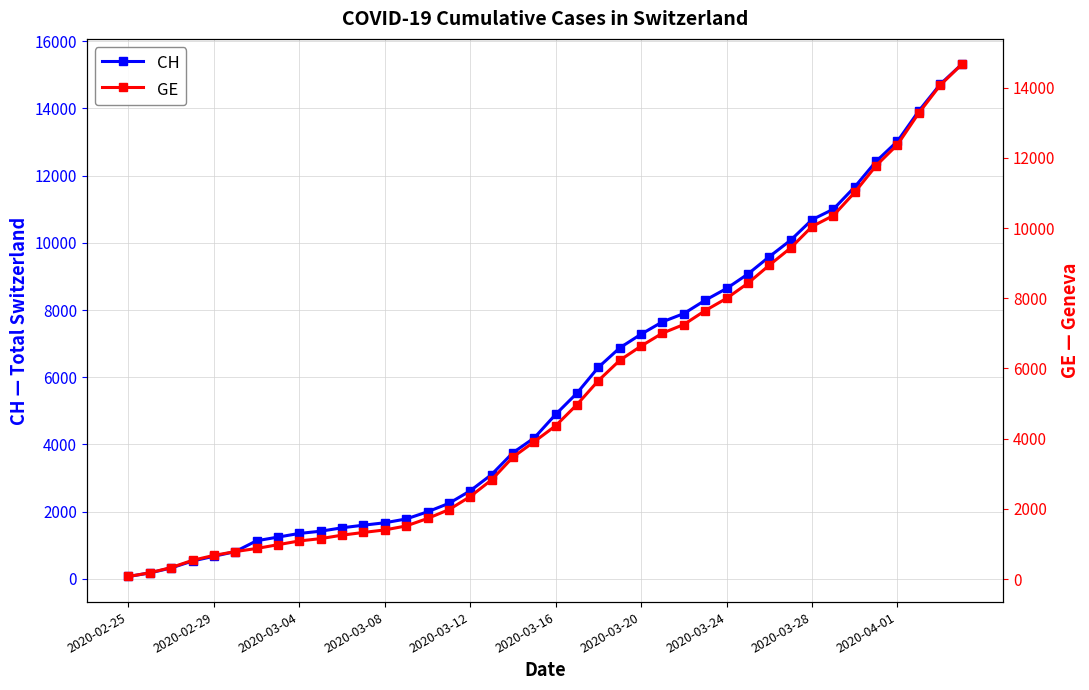

What is the maximum value for CH?

15304